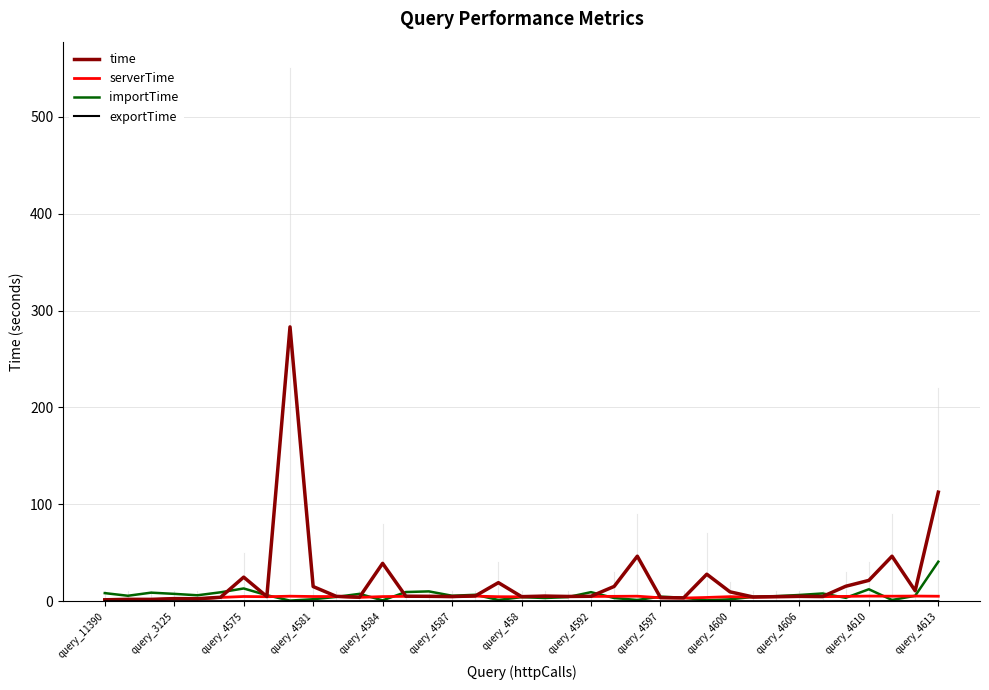

How many distinct data groups are displayed?

4